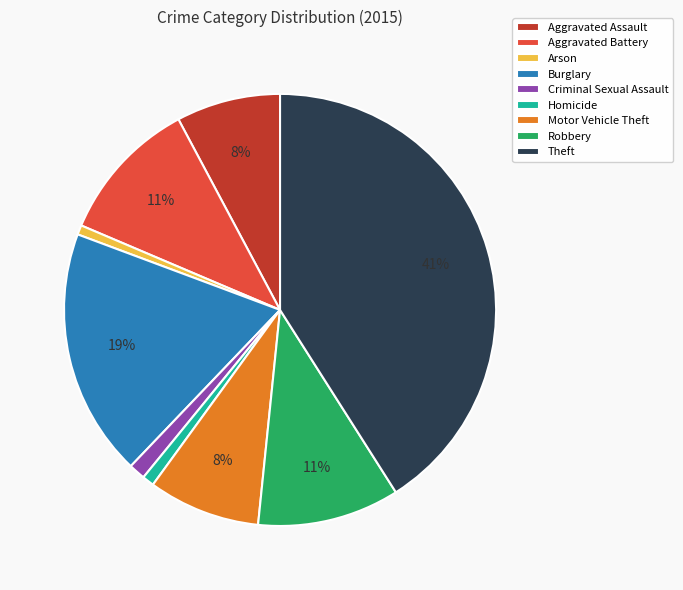

To the nearest percent, what portion does Theft represent?

41%